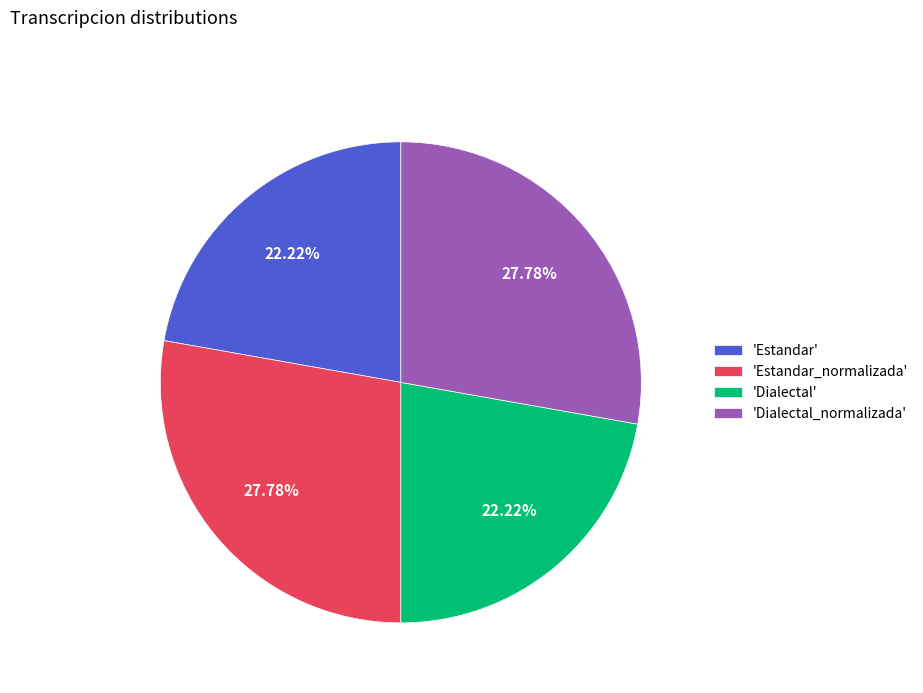

Is there a majority slice in this chart?

No